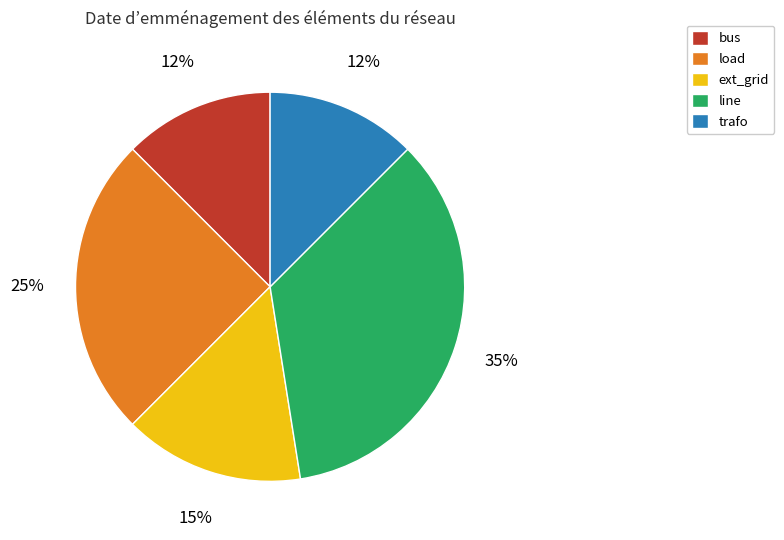

To the nearest percent, what portion does load represent?

25%